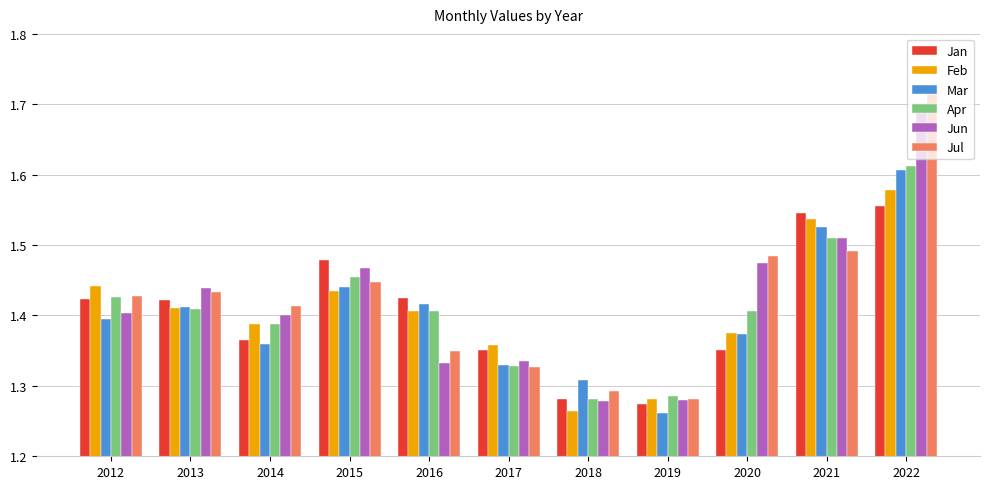

What is the sum of the Mar values at 2018 and 2020?

2.7